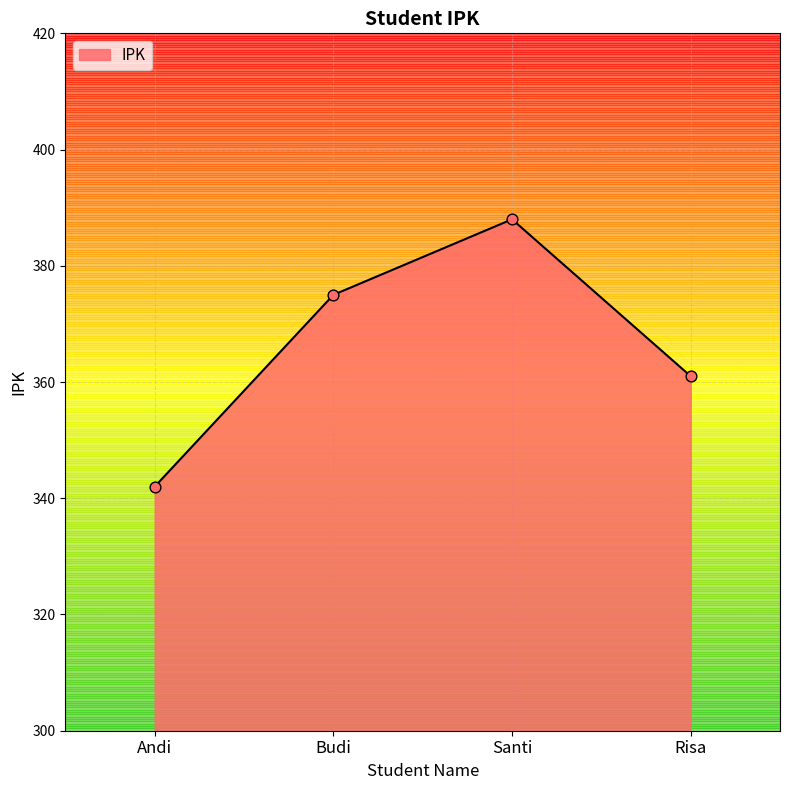

Between Risa and Santi, which is larger?

Santi